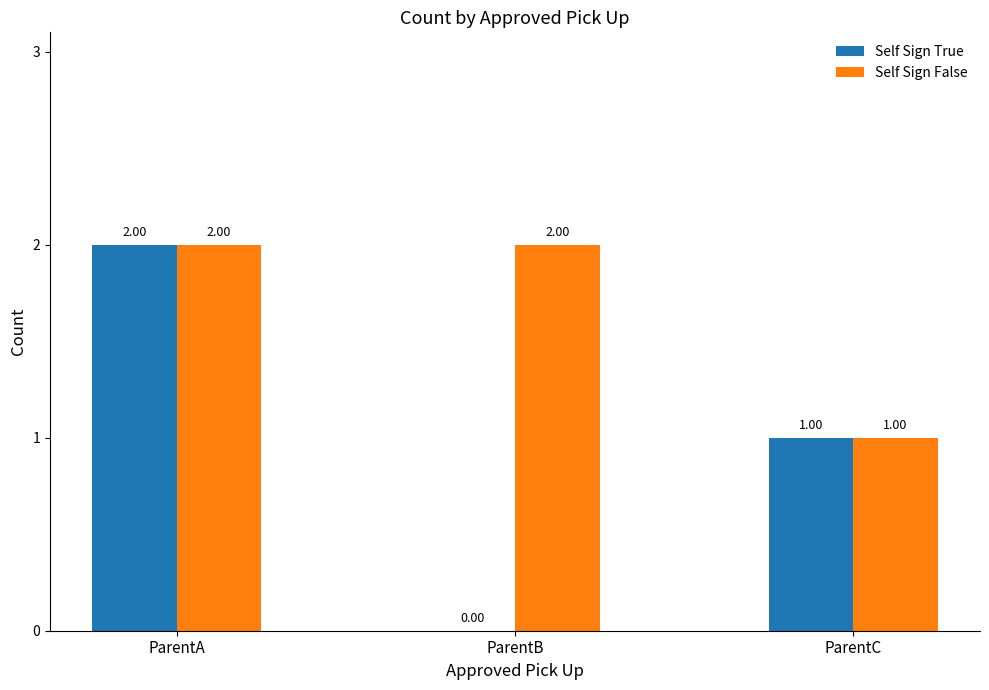

What is the total value across all series at ParentA?

4